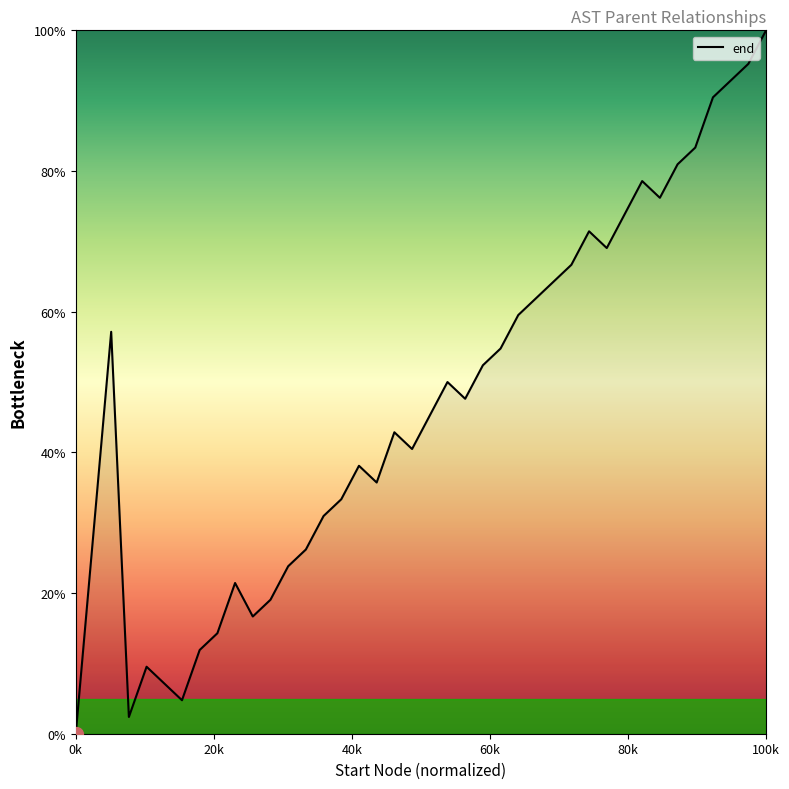

How many lines are shown in the chart?

1